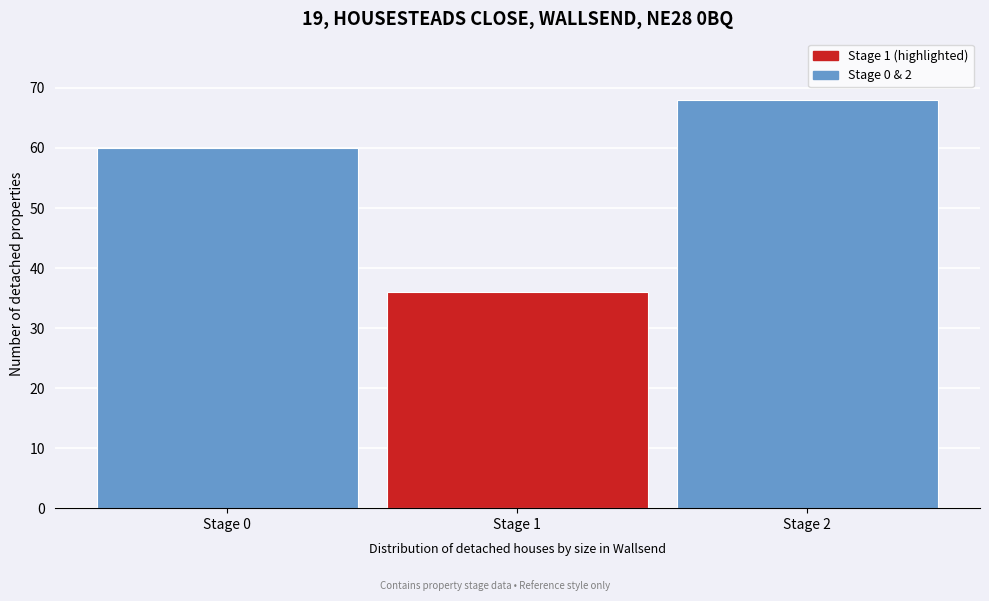

Reading left to right, transcribe this chart: for each bar, give the range it covers on the x-axis and its height. The values are not printed on the chart, so give them approximately, as read against the axis.

-0.5 to 0.5: 60
0.5 to 1.5: 36
1.5 to 2.5: 68